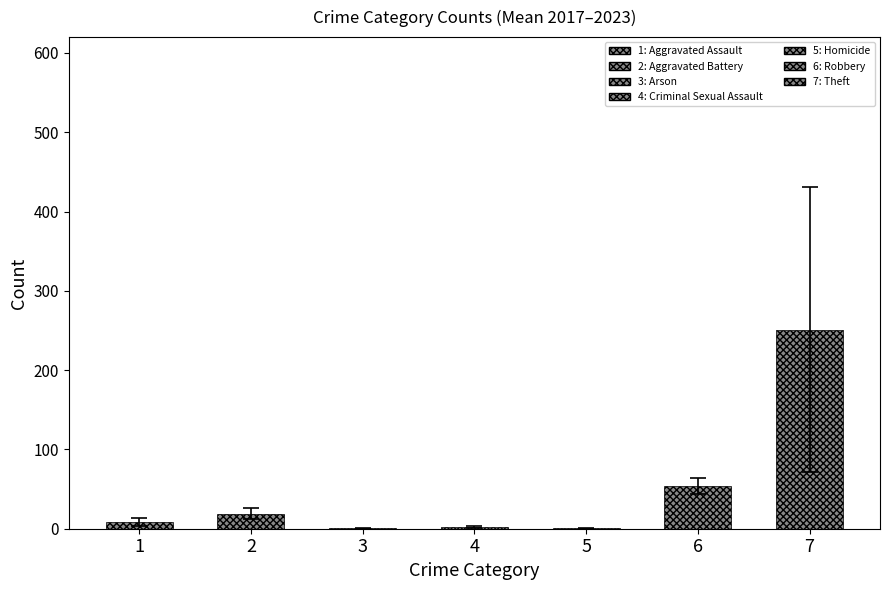

Where does the data first go above 8?

1